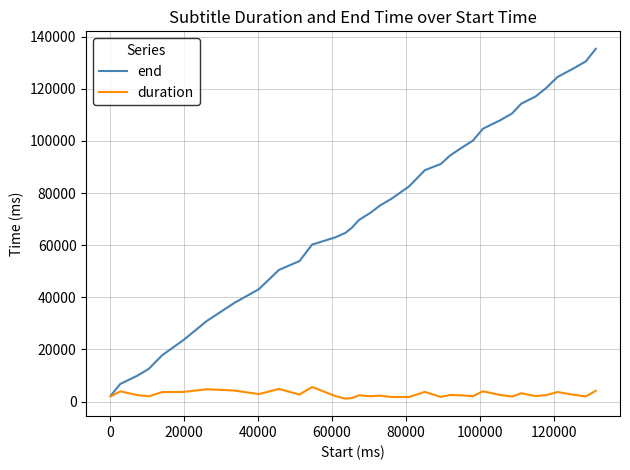

What is the maximum value for duration?

5590